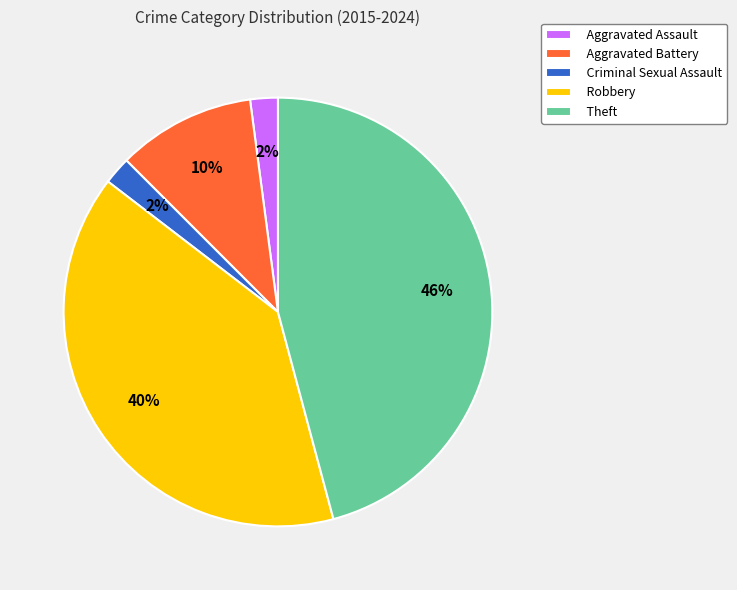

How many slices are in this pie chart?

5